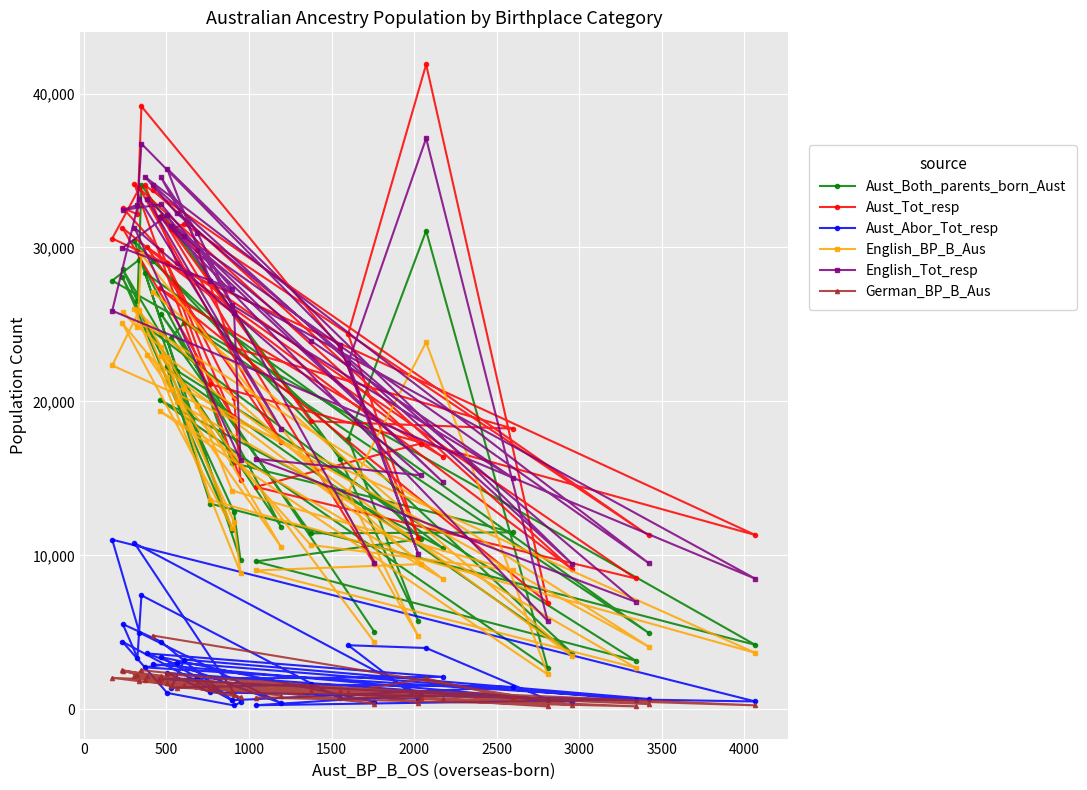

True or false: English_Tot_resp and German_BP_B_Aus cross at least once.

False